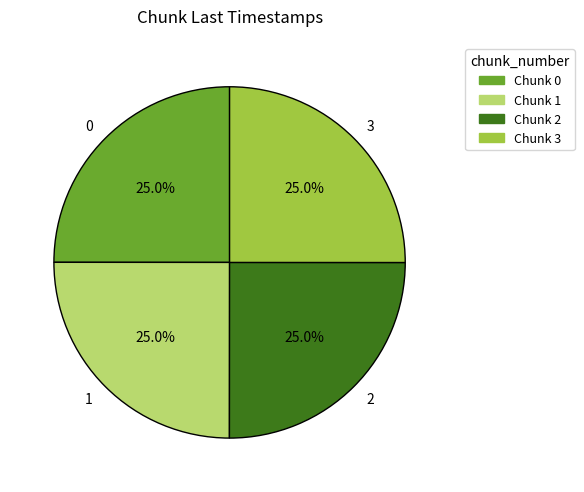

Does 0 represent more than half of the total?

No